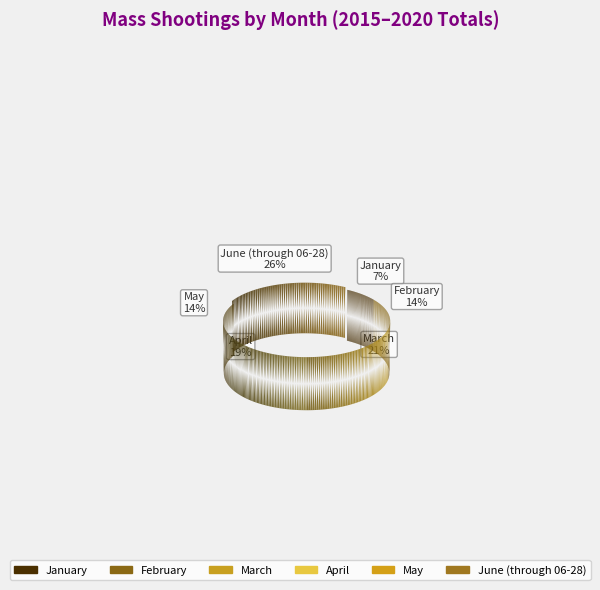

Count the number of slices in the pie.

6